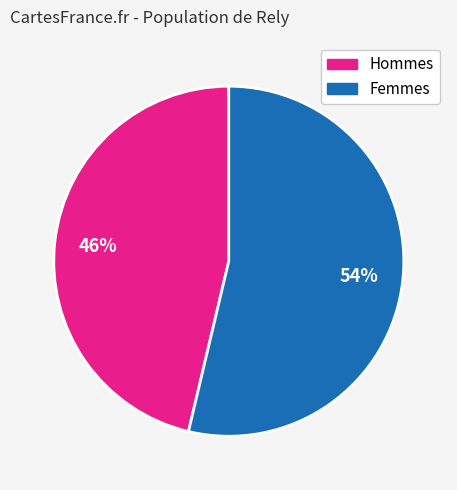

To the nearest percent, what is the average slice percentage?

50%